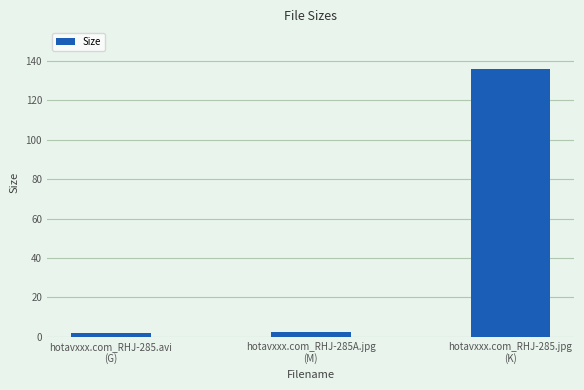

Which has a higher value, hotavxxx.com_RHJ-285A.jpg
(M) or hotavxxx.com_RHJ-285.jpg
(K)?

hotavxxx.com_RHJ-285.jpg
(K)